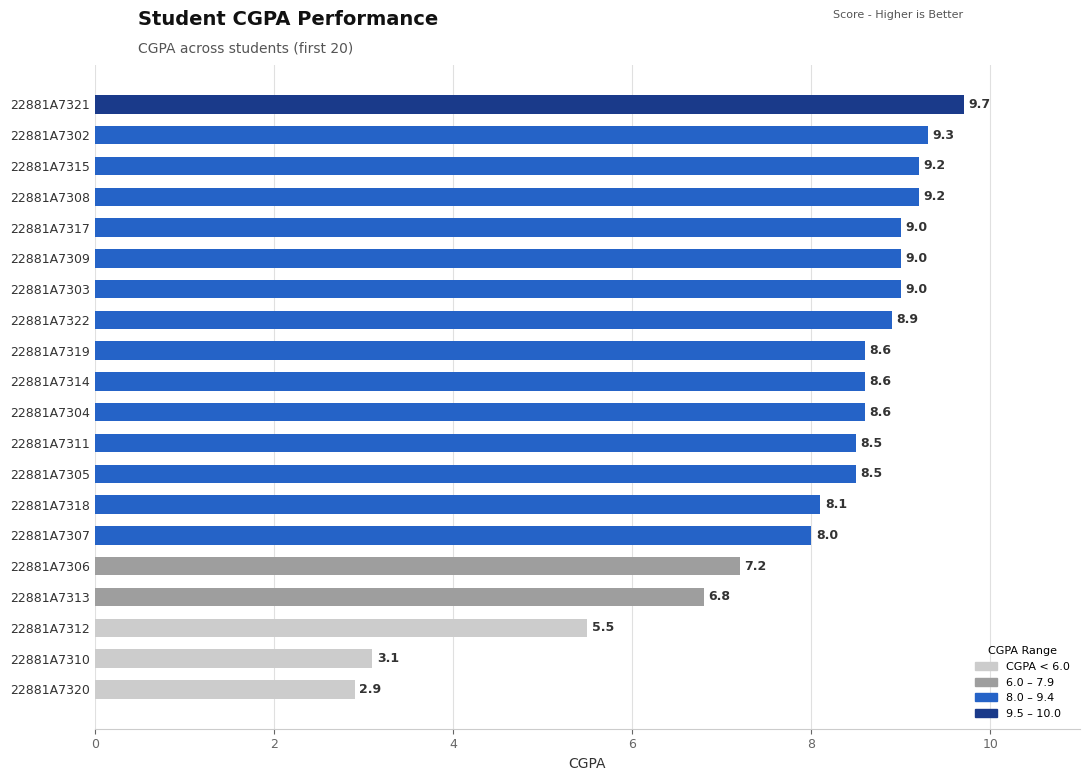

Reading top to bottom, extract all data points from this chart.

22881A7321=9.7	22881A7302=9.3	22881A7315=9.2	22881A7308=9.2	22881A7317=9.0	22881A7309=9.0	22881A7303=9.0	22881A7322=8.9	22881A7319=8.6	22881A7314=8.6	22881A7304=8.6	22881A7311=8.5	22881A7305=8.5	22881A7318=8.1	22881A7307=8.0	22881A7306=7.2	22881A7313=6.8	22881A7312=5.5	22881A7310=3.1	22881A7320=2.9